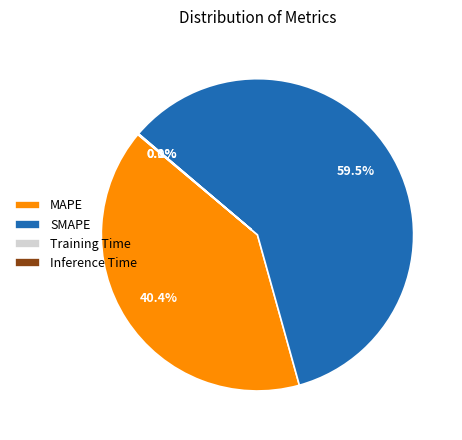

Which slice represents more than half of the pie?

SMAPE